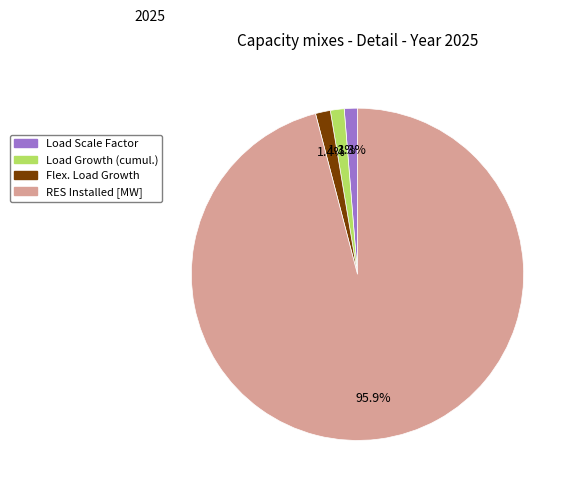

Is there any slice that represents more than half of the pie?

Yes